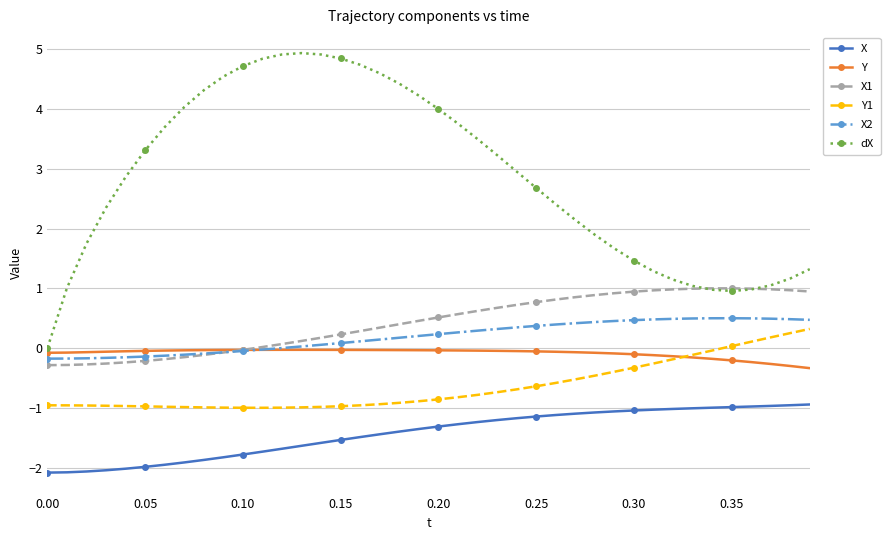

Which series has the largest range (max minus min)?

dX